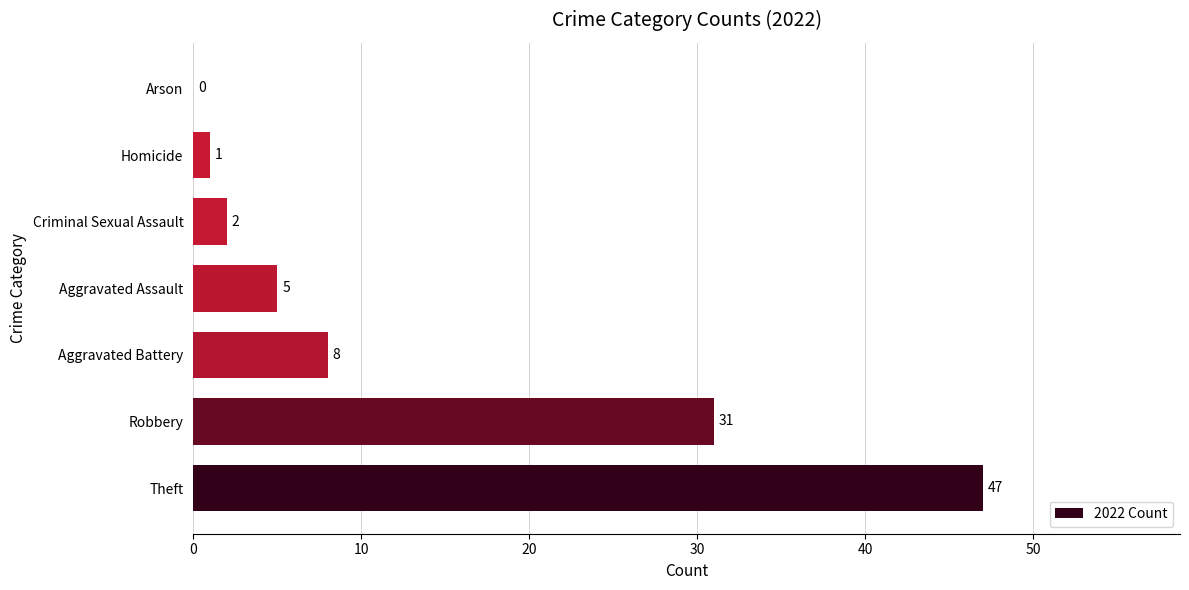

What is the sum of the values at Criminal Sexual Assault and Aggravated Assault?

7